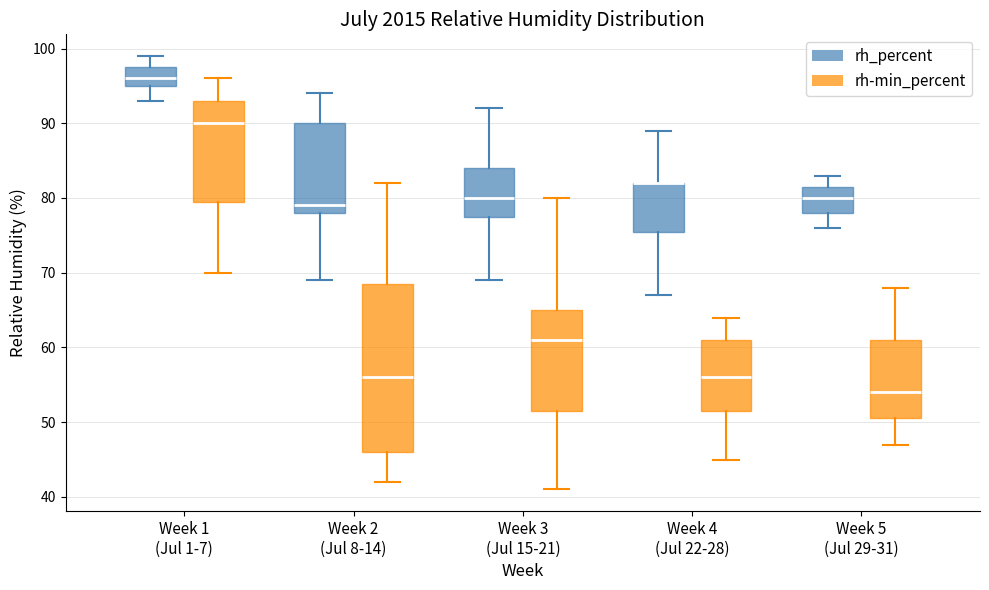

Where is the lower edge of the box for Week 5 (Jul 29-31) (rh-min_percent) on the y-axis? The values are not printed on the chart, so give them approximately, as read against the axis.

51